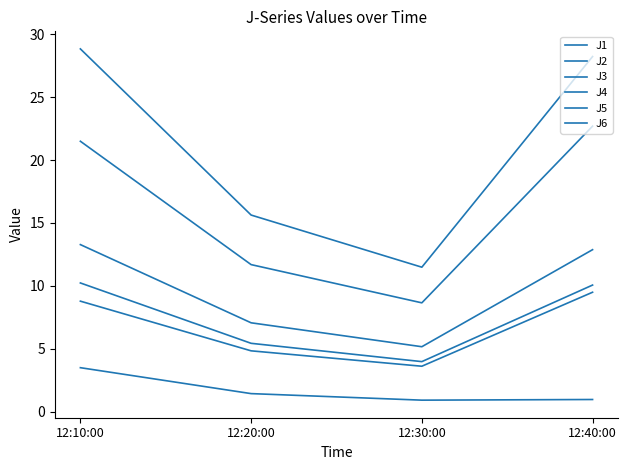

Is this an area chart (filled region under the line)?

No